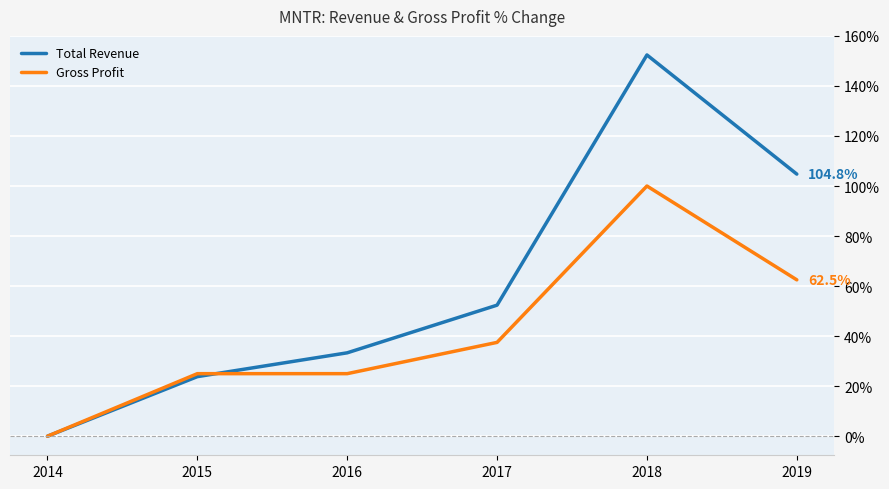

Where is Total Revenue nearest to the value 76?

2017